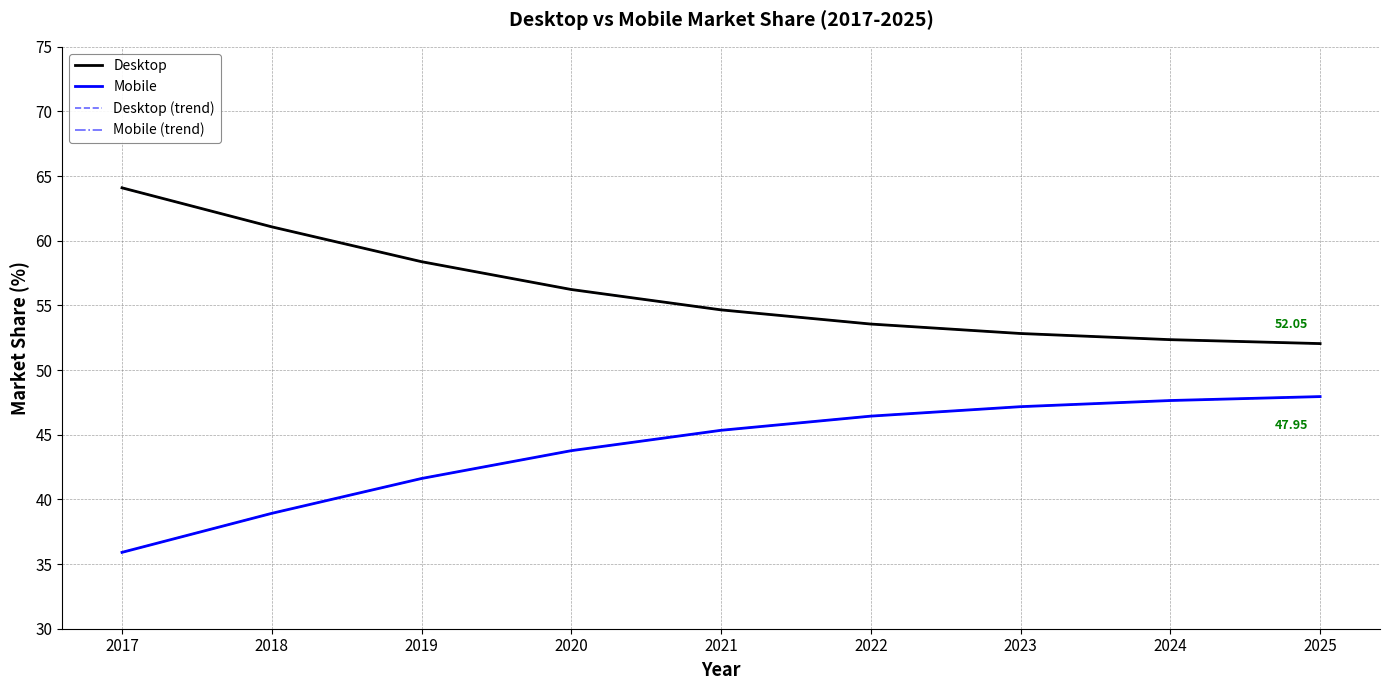

True or false: Desktop has a value of 13.4 at 2021.

False